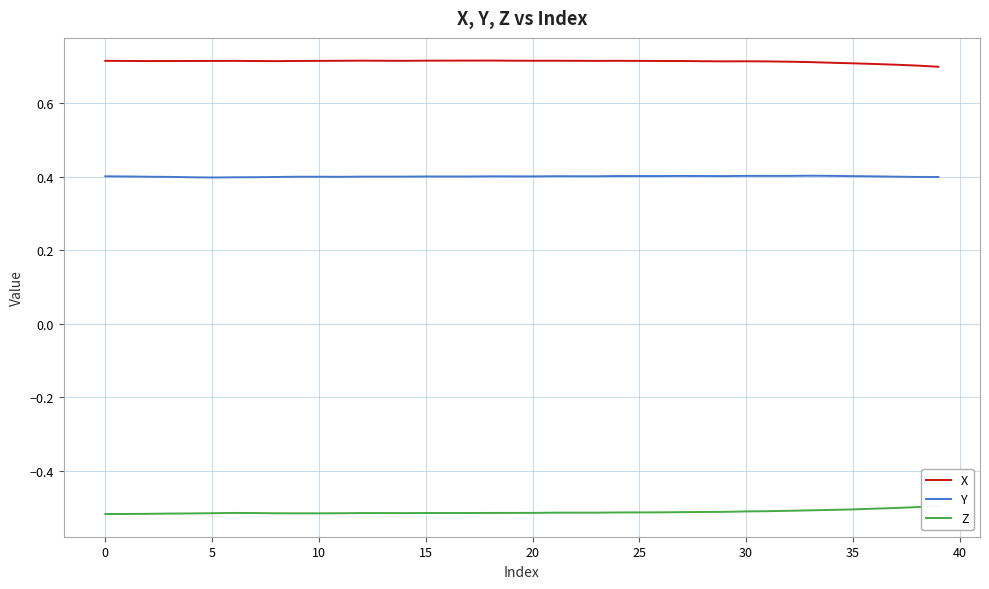

Is it true that X equals 1.2 at 28?

False